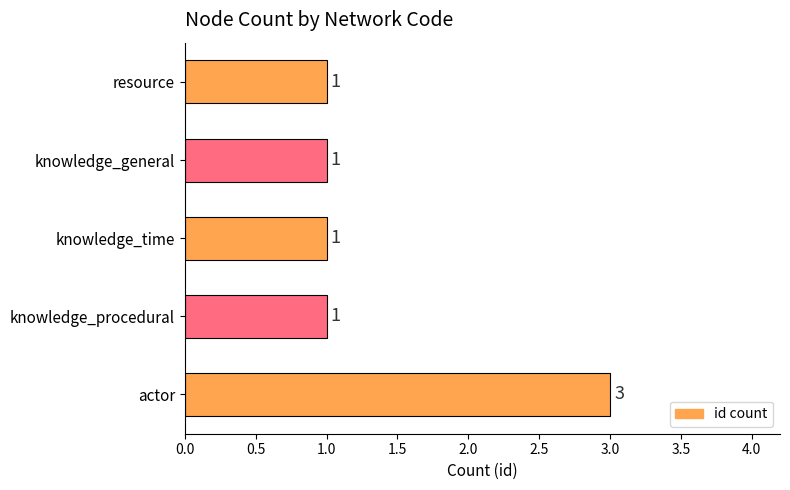

Count the values in the range 1 to 2.

4